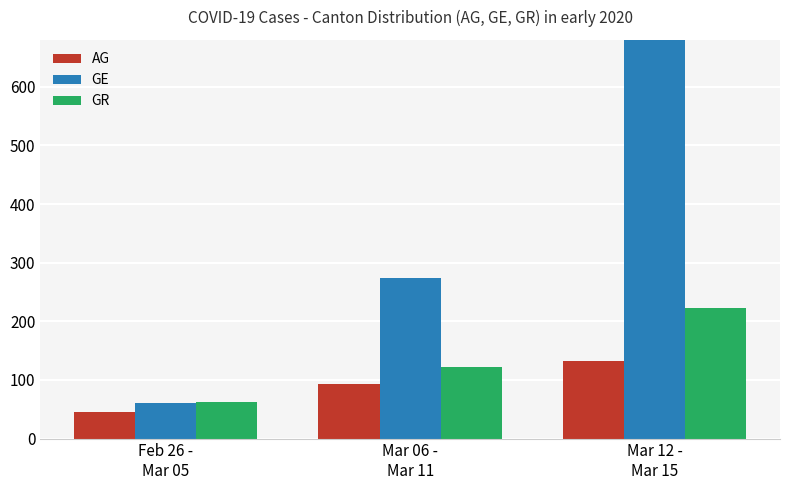

Which label corresponds to the largest value in the chart?

Mar 12 -
Mar 15